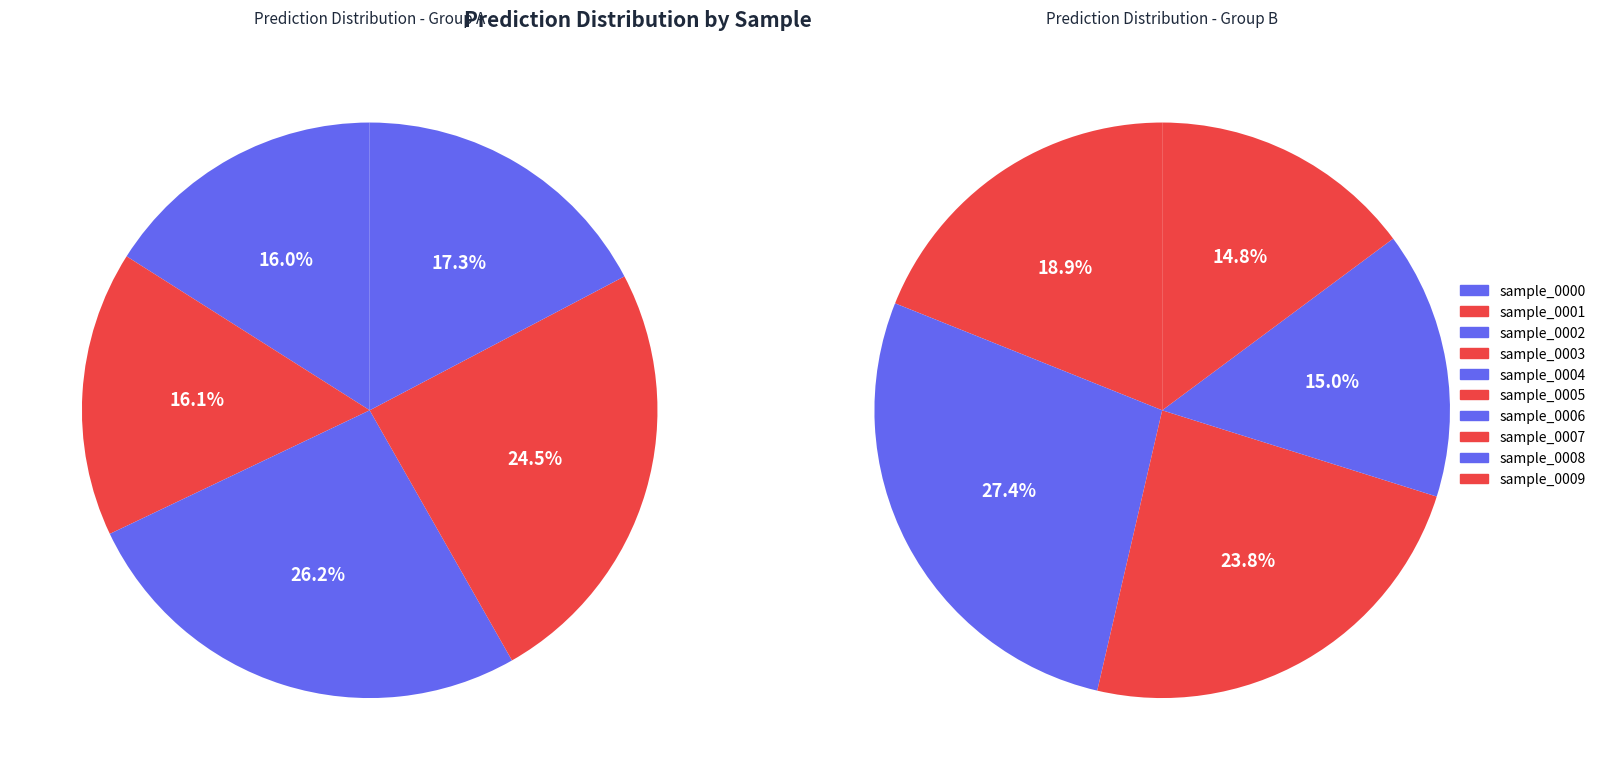

Count the number of slices in the pie.

10